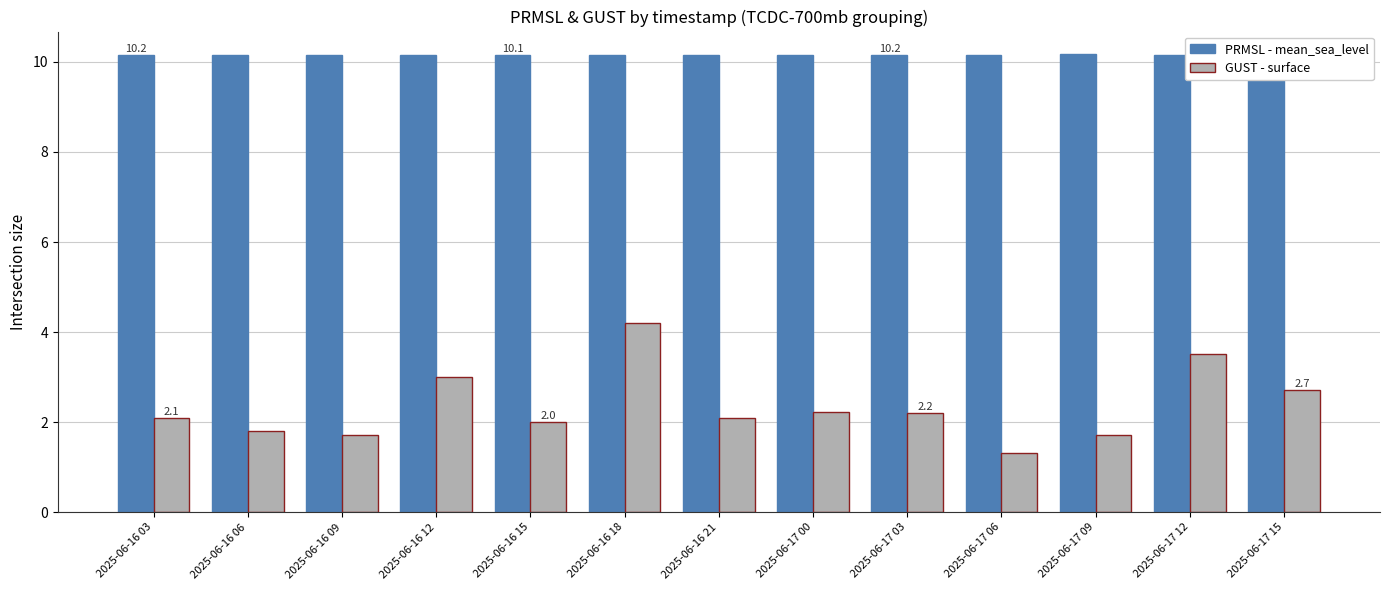

What is the difference between the highest and lowest values at 2025-06-16 12?

7.2